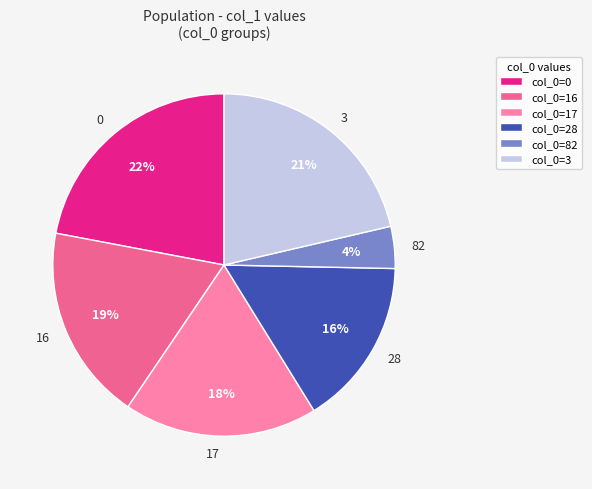

To the nearest percent, what is the average slice percentage?

17%